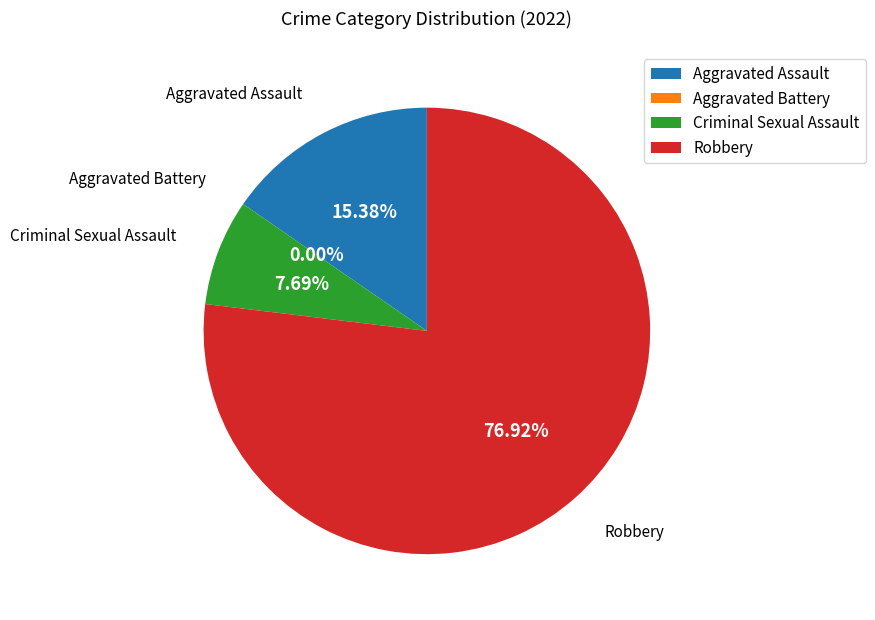

What percentage is the Aggravated Assault slice, to the nearest percent?

15%